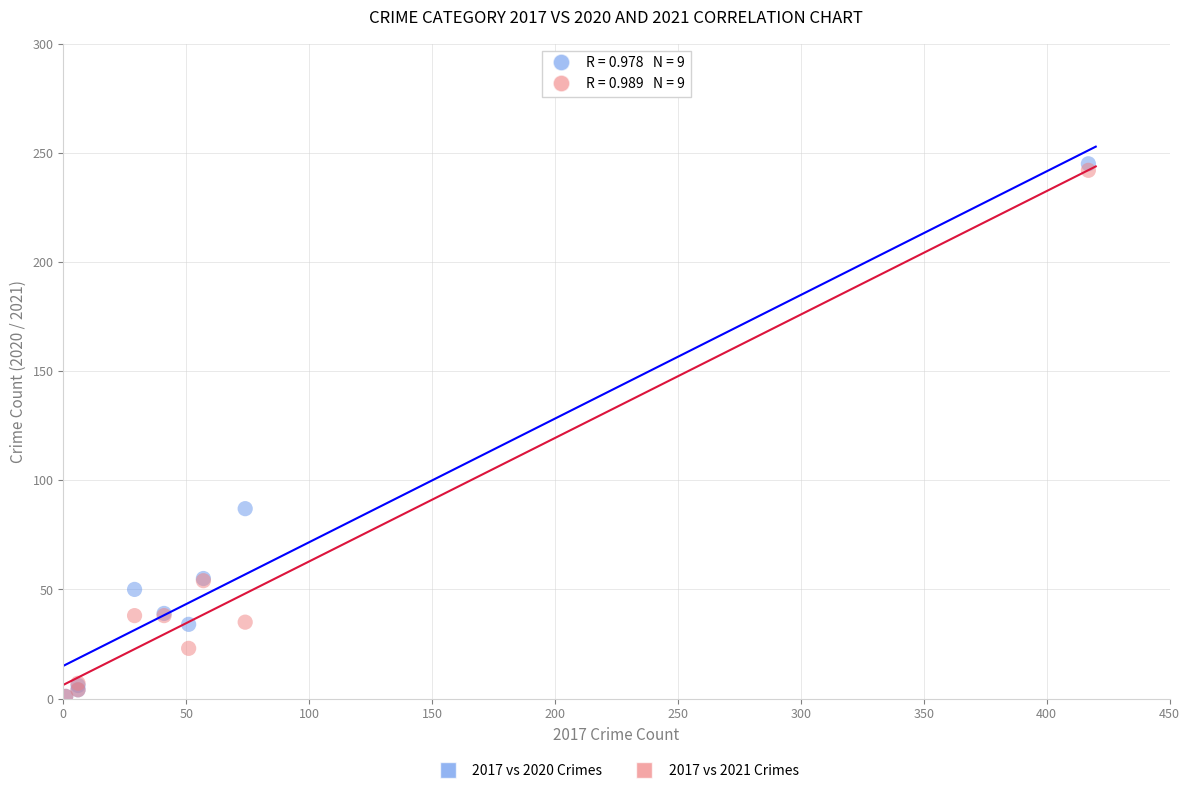

Across all series, what Y value is closest to 123?

87